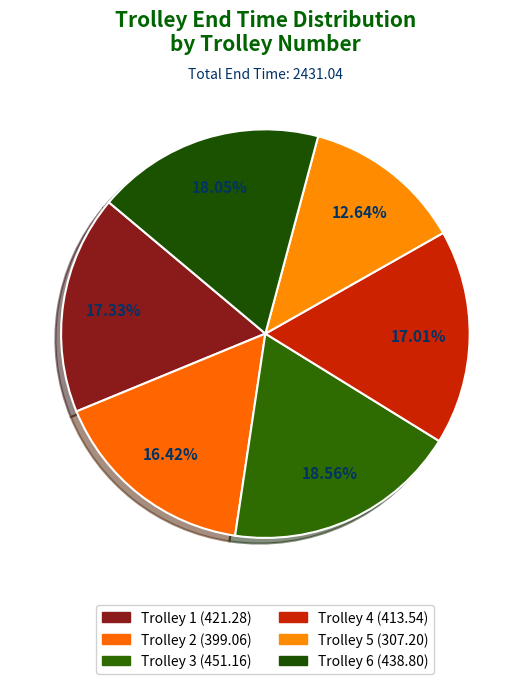

Combined, do Trolley 5 and Trolley 1 account for over 50%?

No